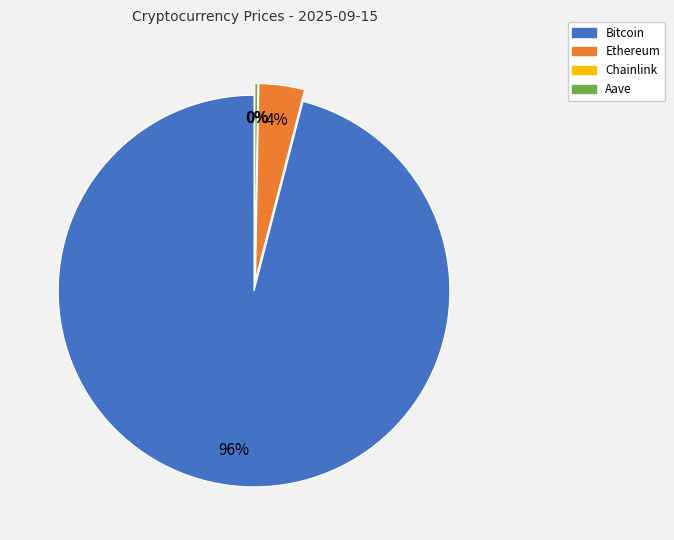

To the nearest percent, what is the average slice percentage?

25%